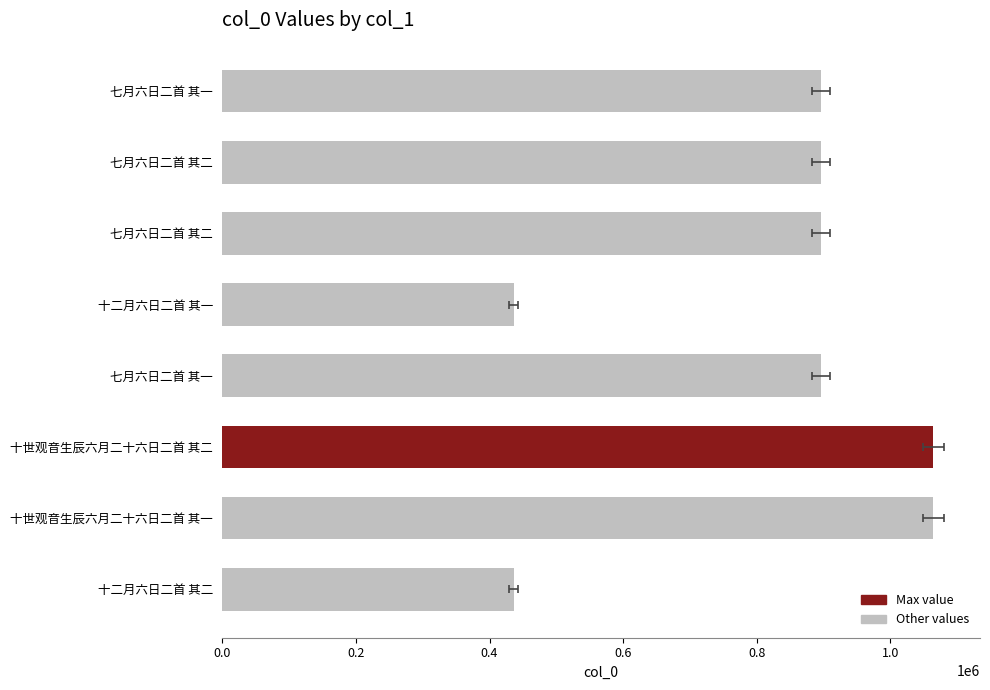

Between 十二月六日二首 其二 and 七月六日二首 其二, which is larger?

七月六日二首 其二